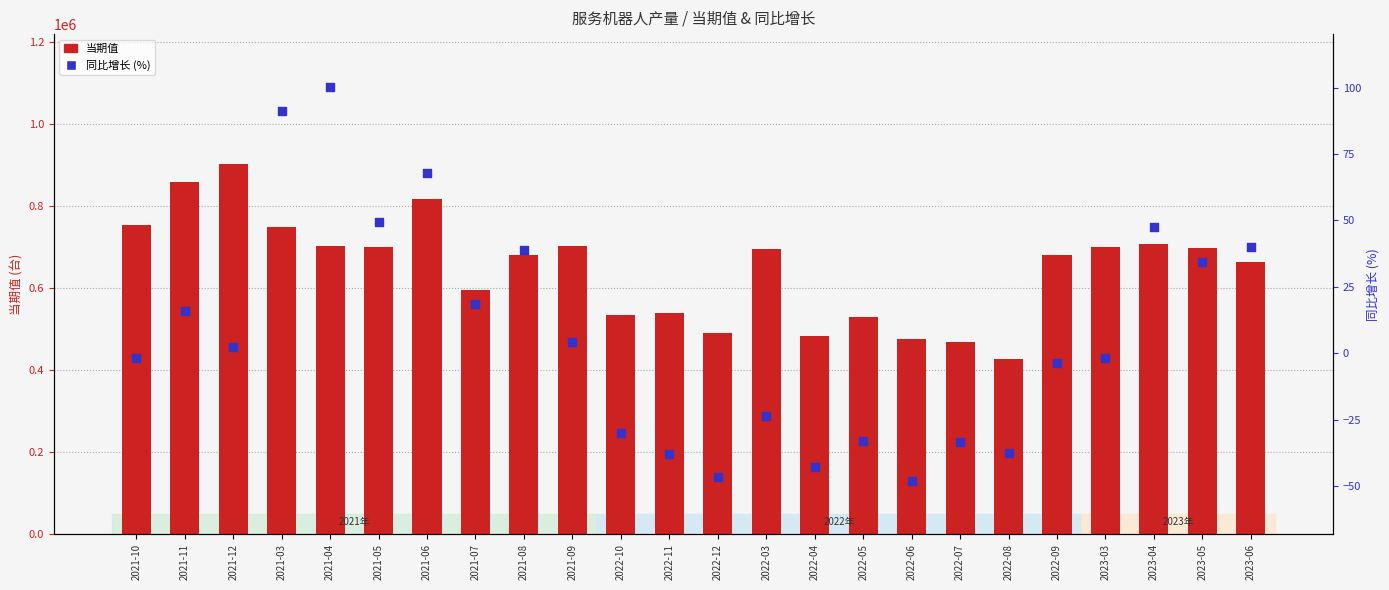

Which series contains the highest Y value?

当期值